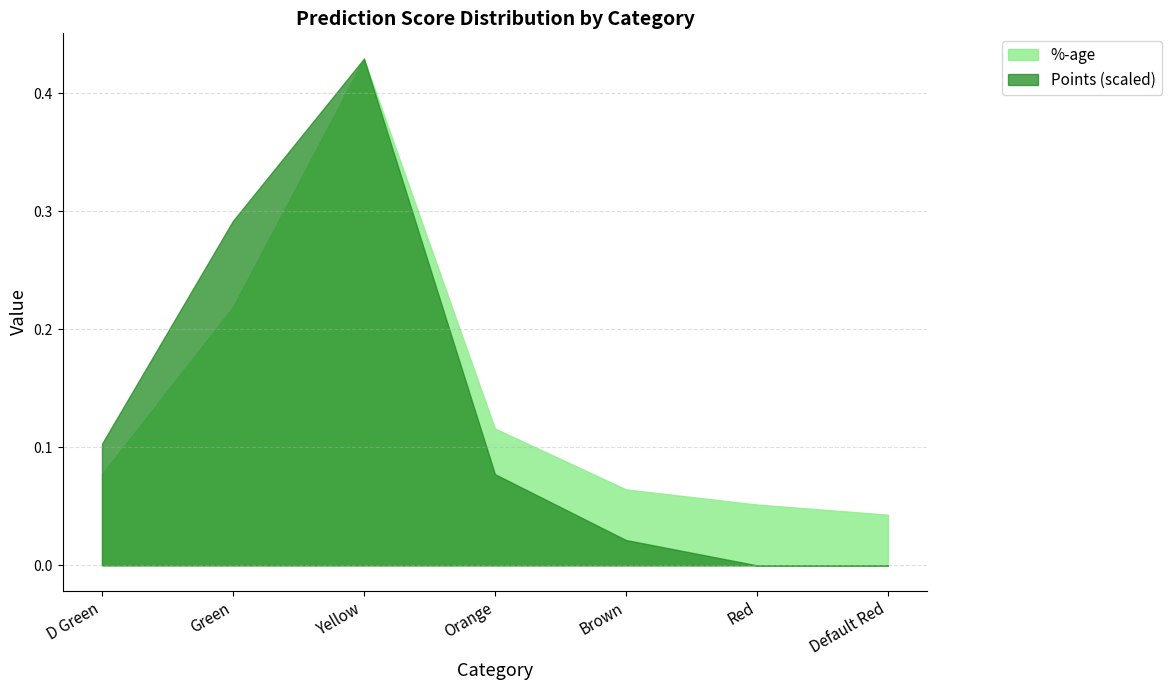

At which category is the sum across all series the highest?

Yellow